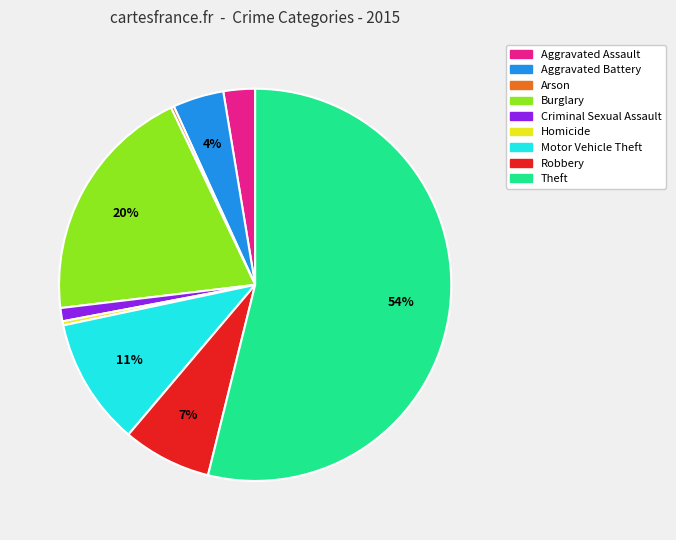

To the nearest percent, what is the difference between the Aggravated Assault and Burglary slice percentages?

17%